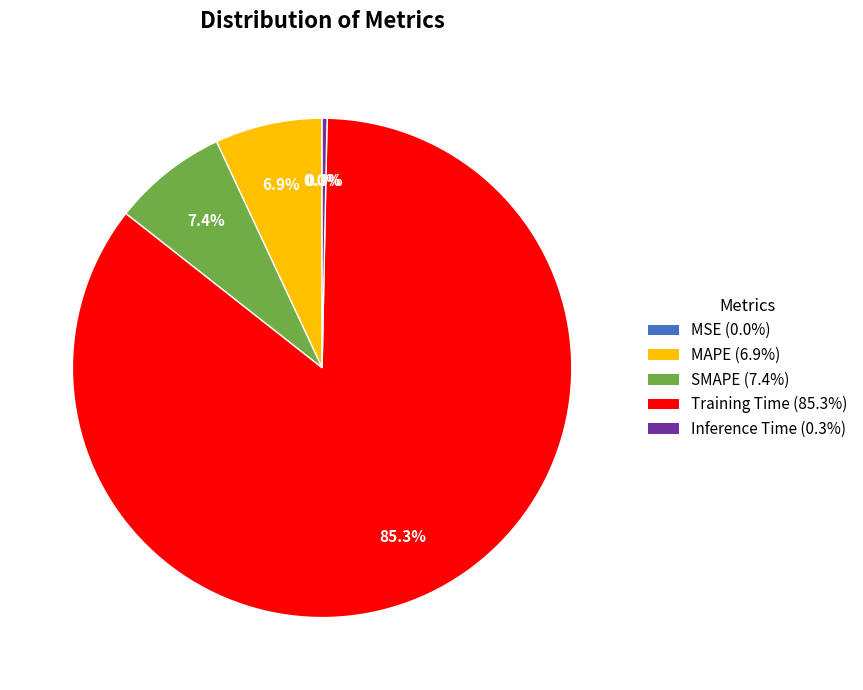

Between MAPE and Inference Time, which is larger?

MAPE